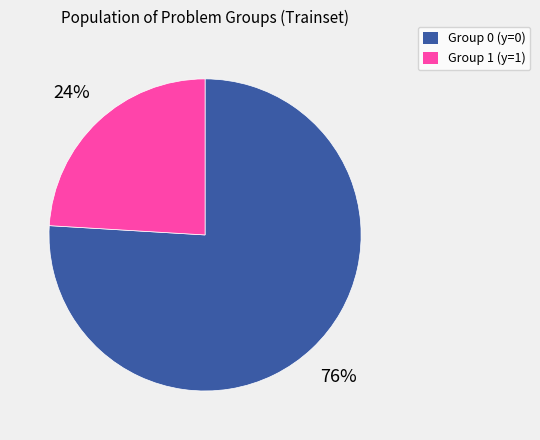

To the nearest percent, what is the difference between the largest and smallest slice percentages?

52%